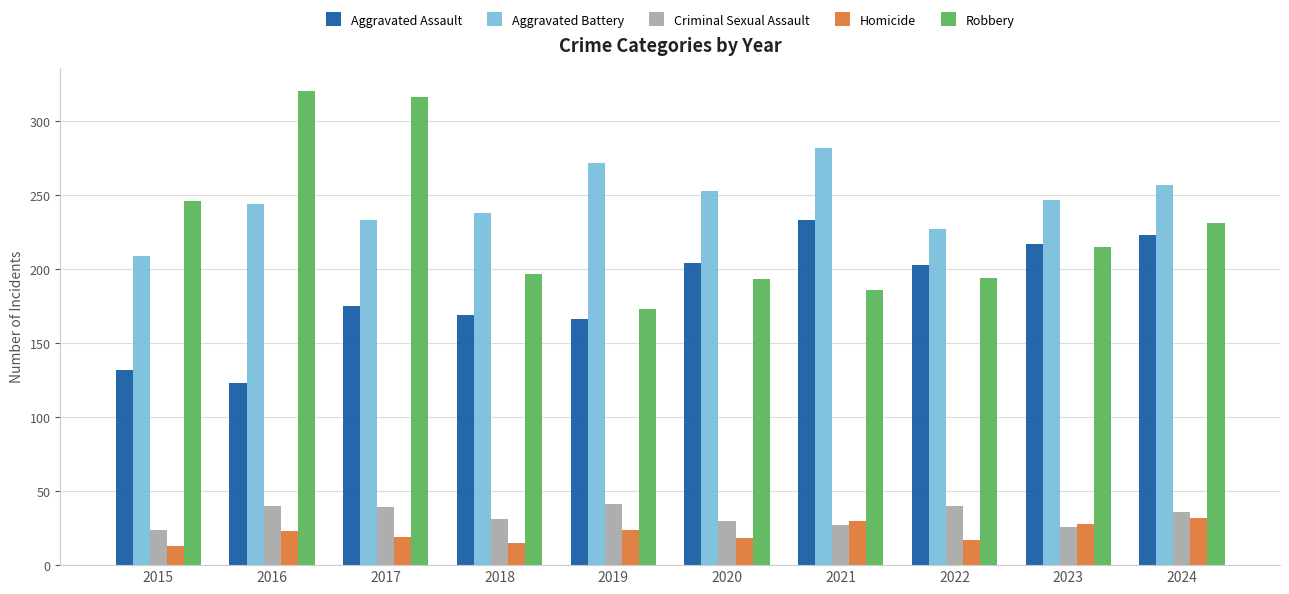

What is the sum of the Robbery values at 2015 and 2023?

461